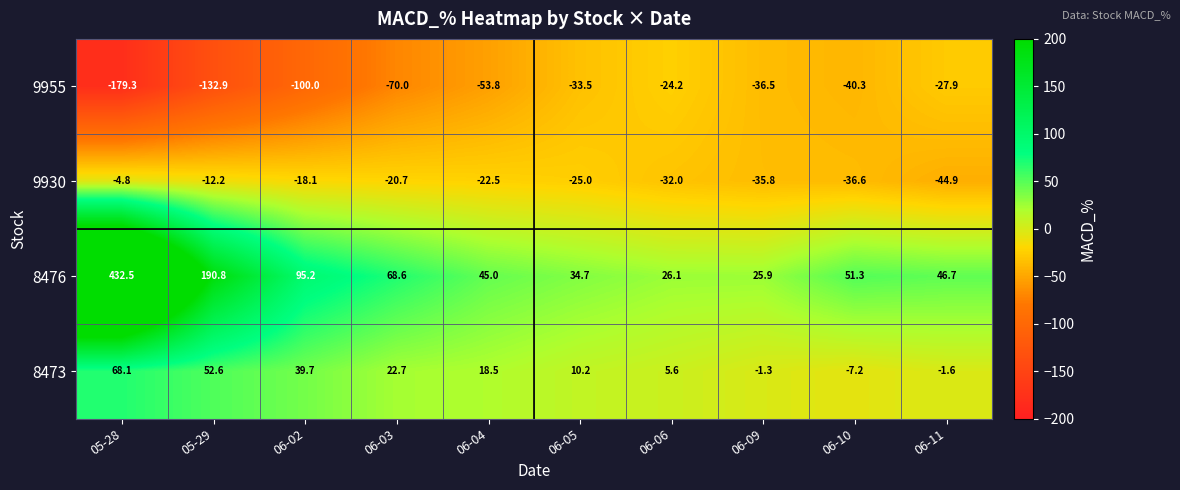

What is the sum of all 9955 values?

-698.4